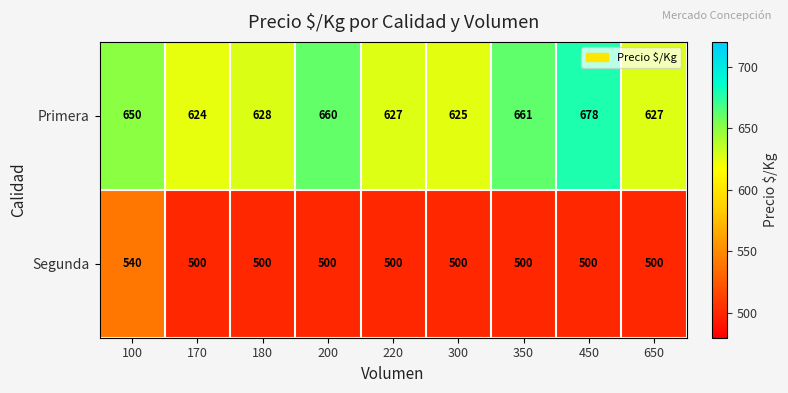

What is the lowest value of the Primera series?

624